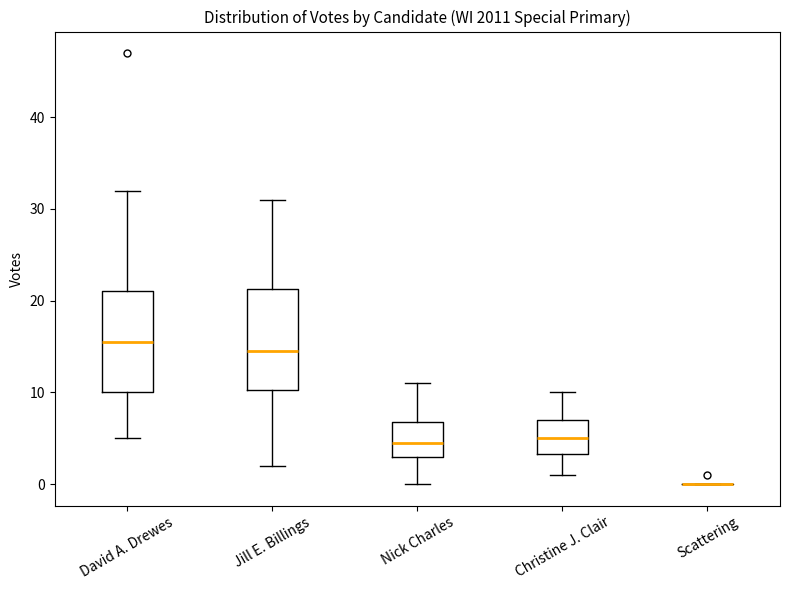

Reading left to right, transcribe this box plot: for each box, give where its median line is, the range the box spans, and where its two whiskers end, as read against the y-axis. The values are not printed on the chart, so give them approximately, as read against the axis.

David A. Drewes: median 16, box 10 to 21, whiskers 5 to 32
Jill E. Billings: median 15, box 10 to 21, whiskers 2 to 31
Nick Charles: median 5, box 3 to 7, whiskers 0 to 11
Christine J. Clair: median 5, box 3 to 7, whiskers 1 to 10
Scattering: box collapsed to a line at 0, whiskers 0 to 0